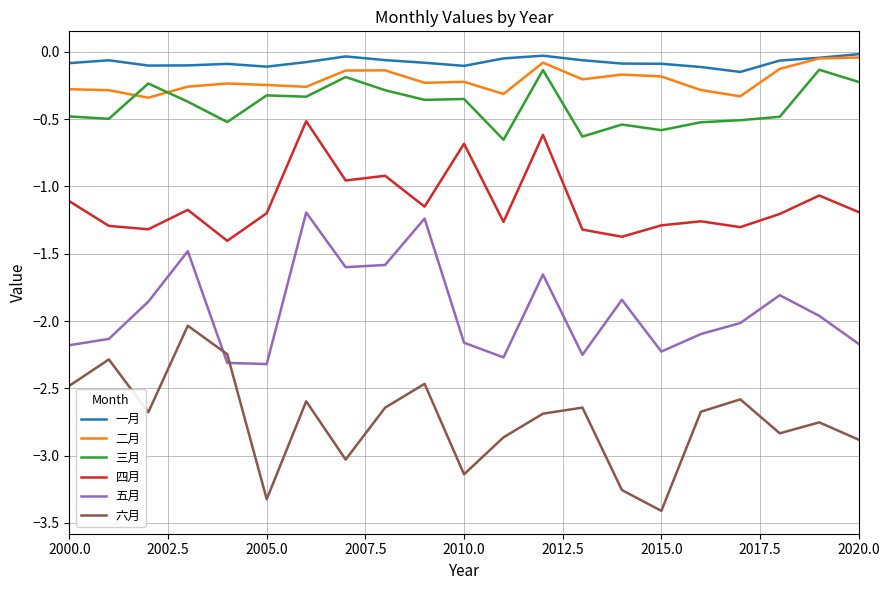

Which series has the largest range (max minus min)?

六月